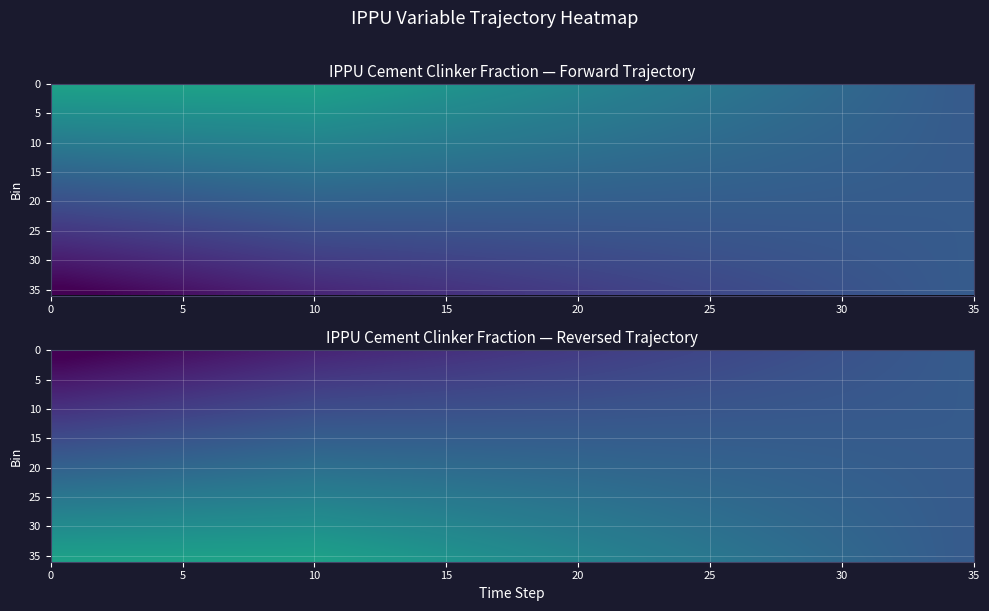

At how many categories does at least one series exceed 0?

36